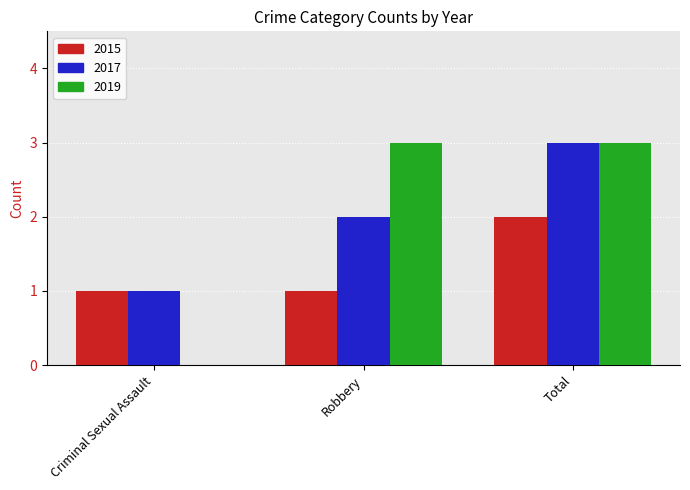

How many groups of bars are there?

3